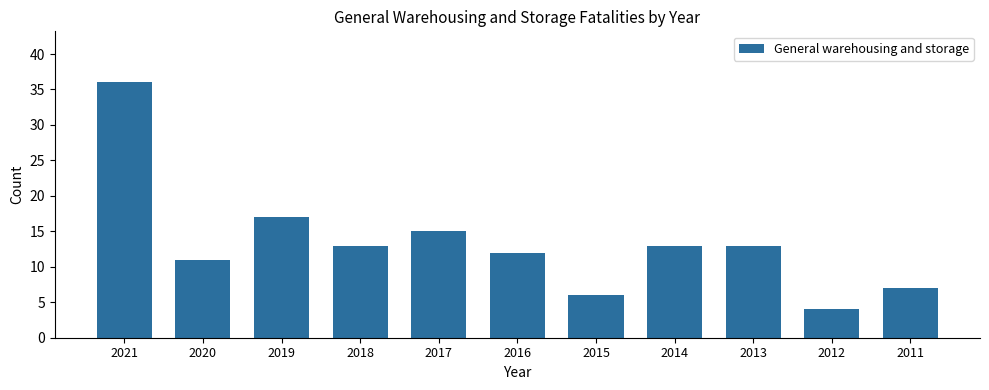

The chart shows a value of 13 at 2014. True or false?

True